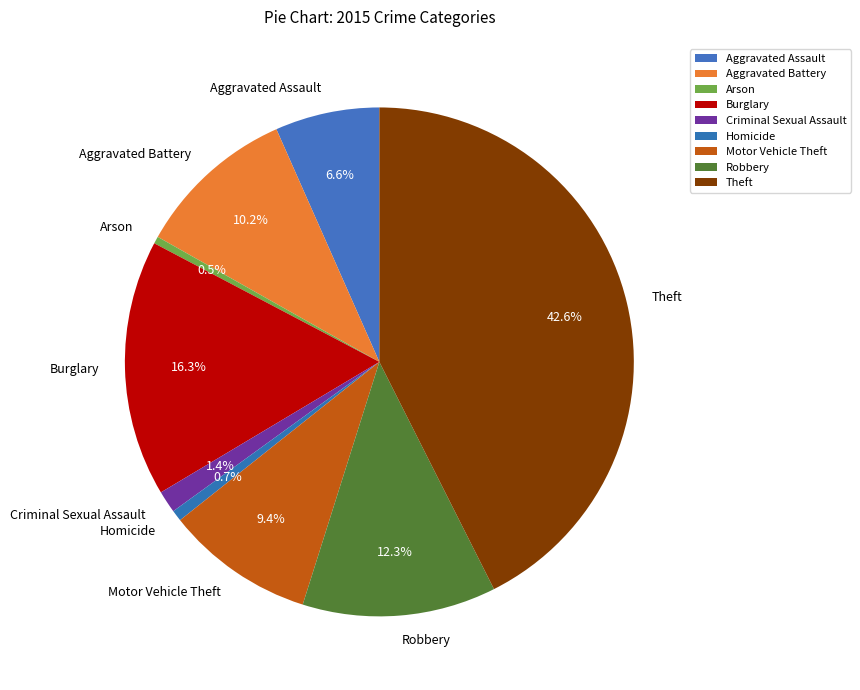

Is the sum of Criminal Sexual Assault and Homicide greater than half?

No